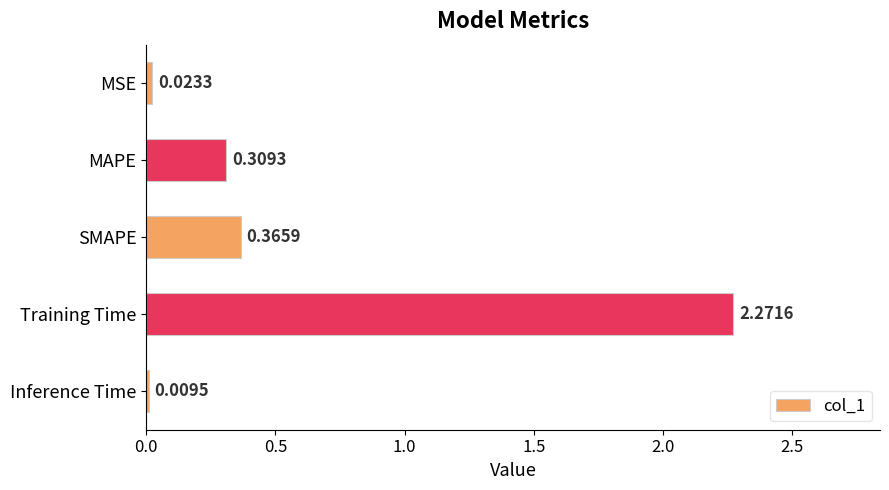

What is the label of the 3rd bar from the top?

SMAPE